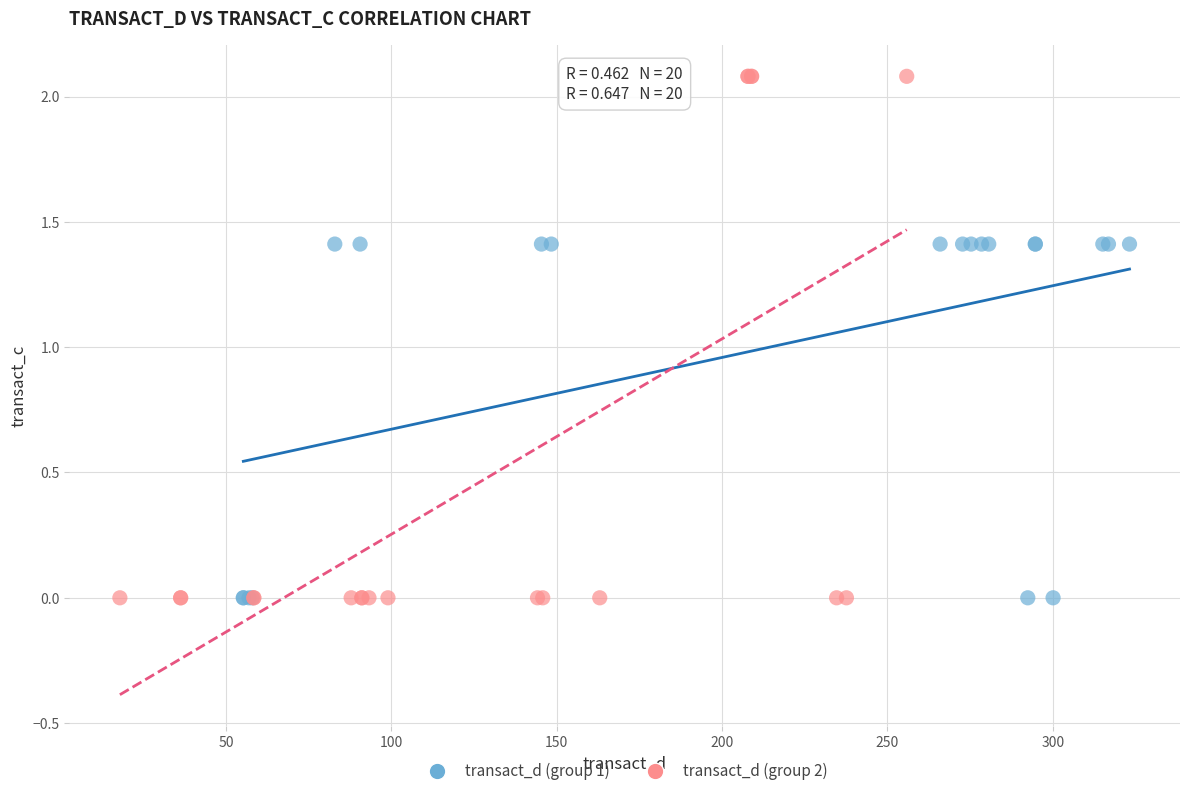

What are all the series names shown in the legend?

transact_d (group 1), transact_d (group 2)